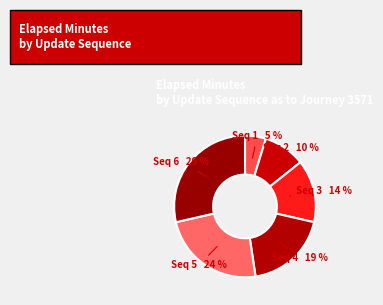

Count the number of slices in the pie.

6